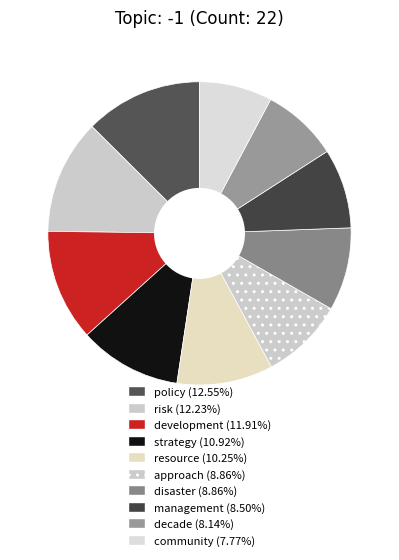

Count the number of slices in the pie.

10